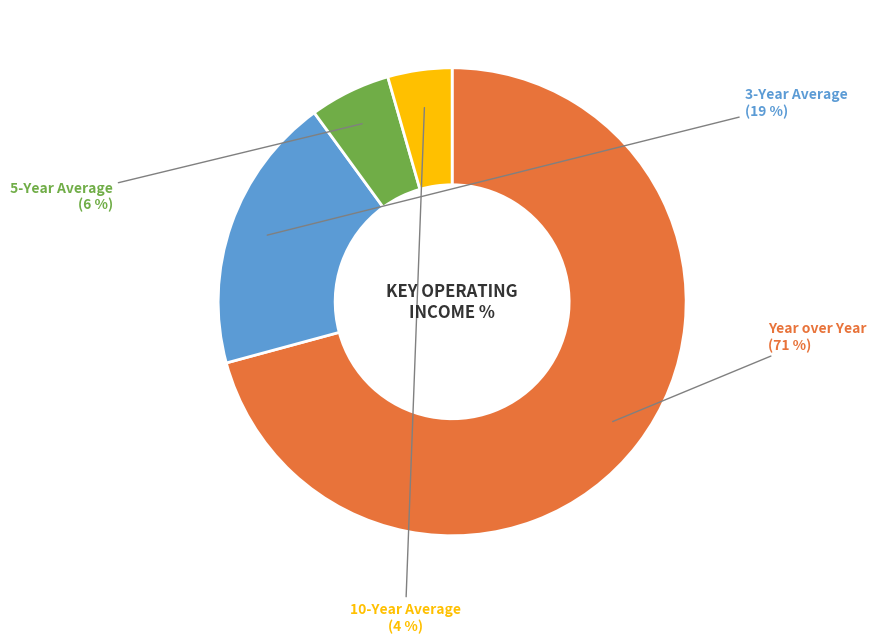

To the nearest percent, what is the average slice percentage?

25%